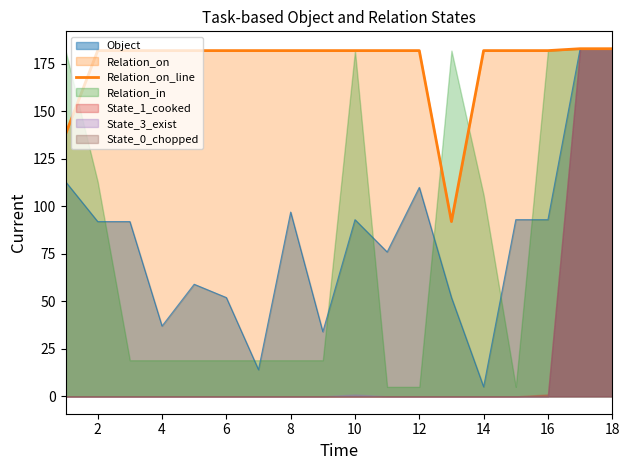

How many data points are less than 182?

2